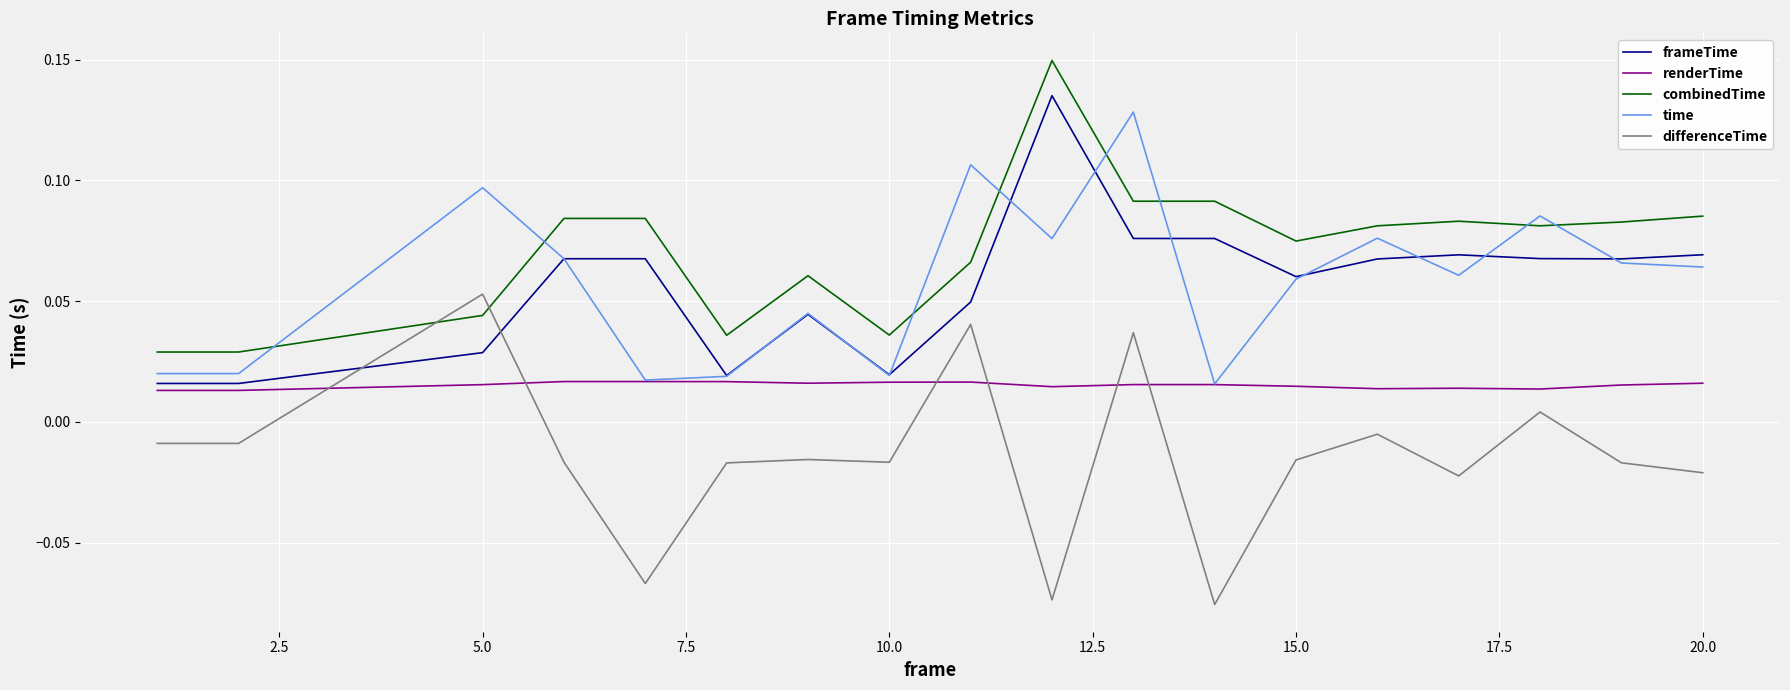

Which series has the largest total across all categories?

combinedTime